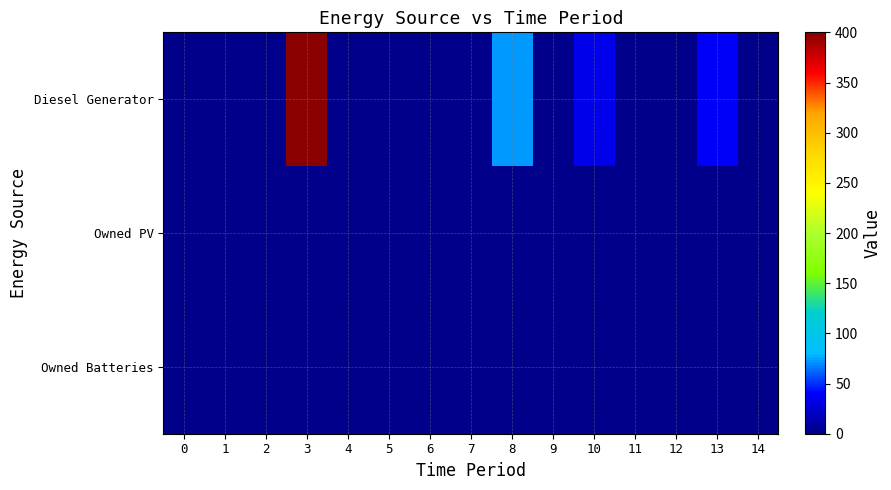

Rank the series at 5 from lowest to highest value.

Diesel Generator, Owned PV, Owned Batteries